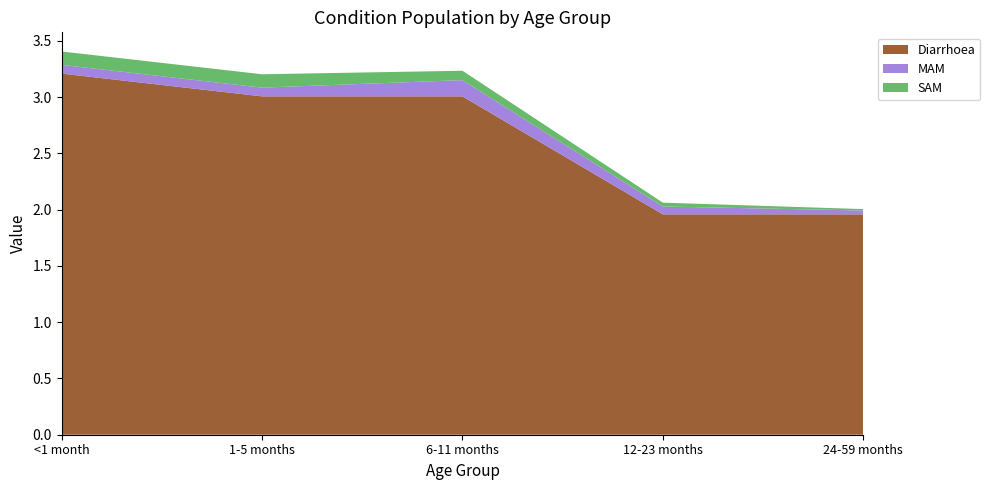

Reading left to right, what are all the values shown in this chart?

Diarrhoea: 3.2	3.0	3.0	2.0	2.0
MAM: 0.1	0.1	0.1	0.1	0.0
SAM: 0.1	0.1	0.1	0.0	0.0